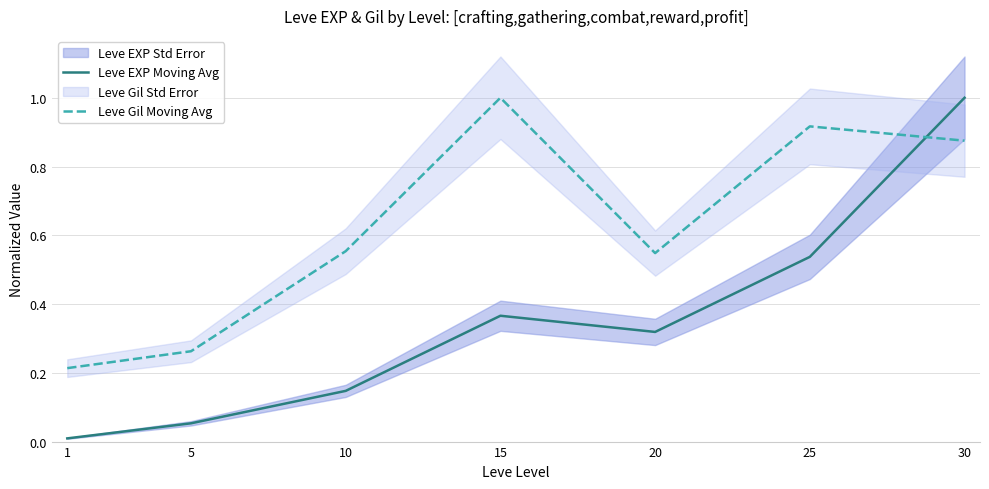

How many times do Leve EXP Moving Avg and Leve Gil Moving Avg cross each other?

1